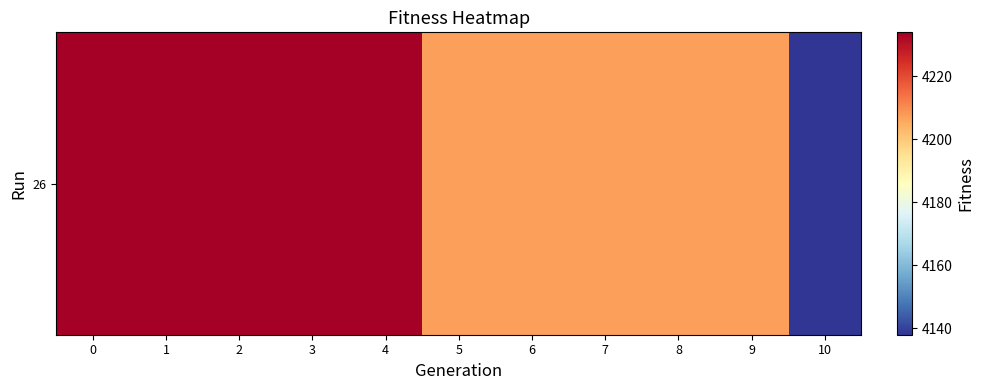

Reading right to left, what are all the values shown in this chart?

10=4137.9	9=4207.1	8=4207.1	7=4207.1	6=4207.1	5=4207.1	4=4234.0	3=4234.0	2=4234.0	1=4234.0	0=4234.0